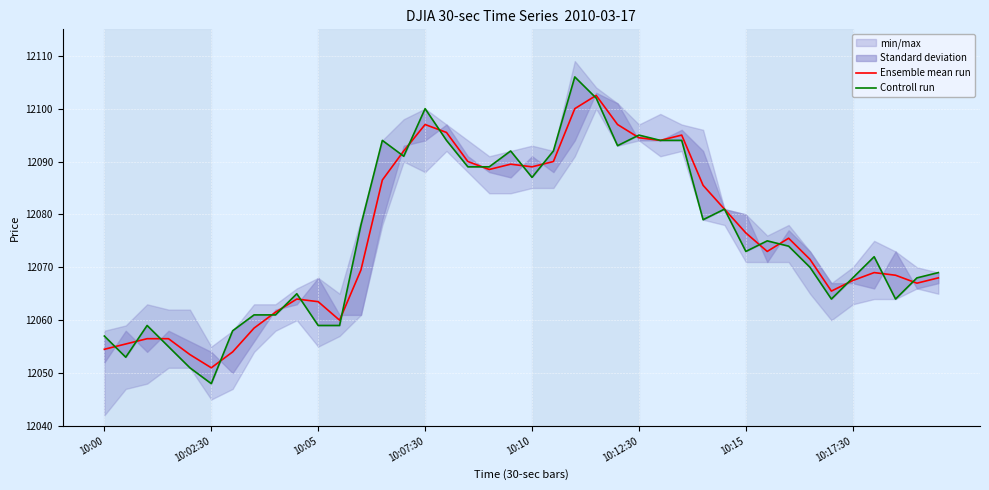

What is the spread (max minus min) of values at 24?

4.0